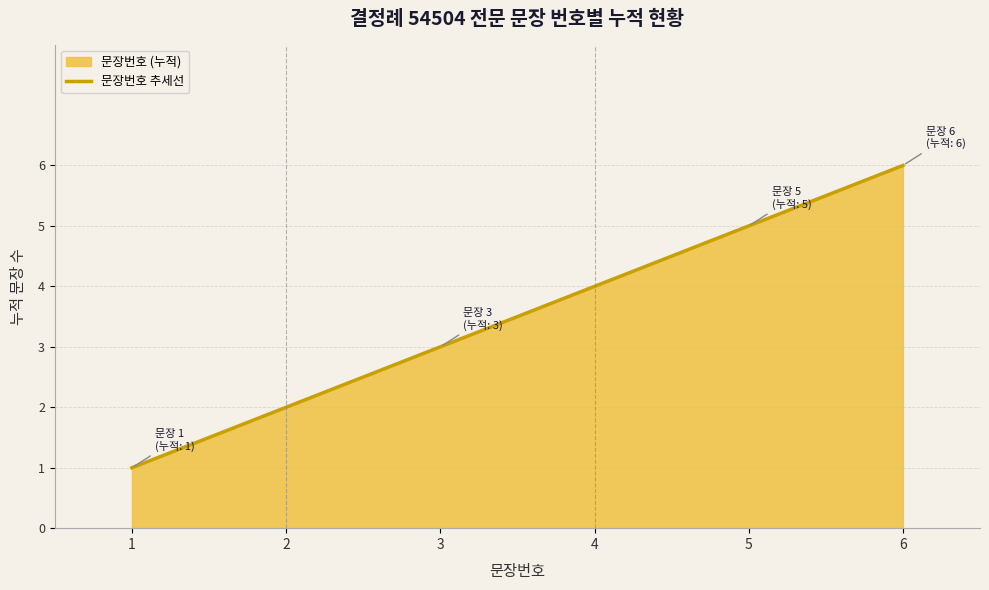

What is the ratio of the value at 4 to the value at 1?

4.0